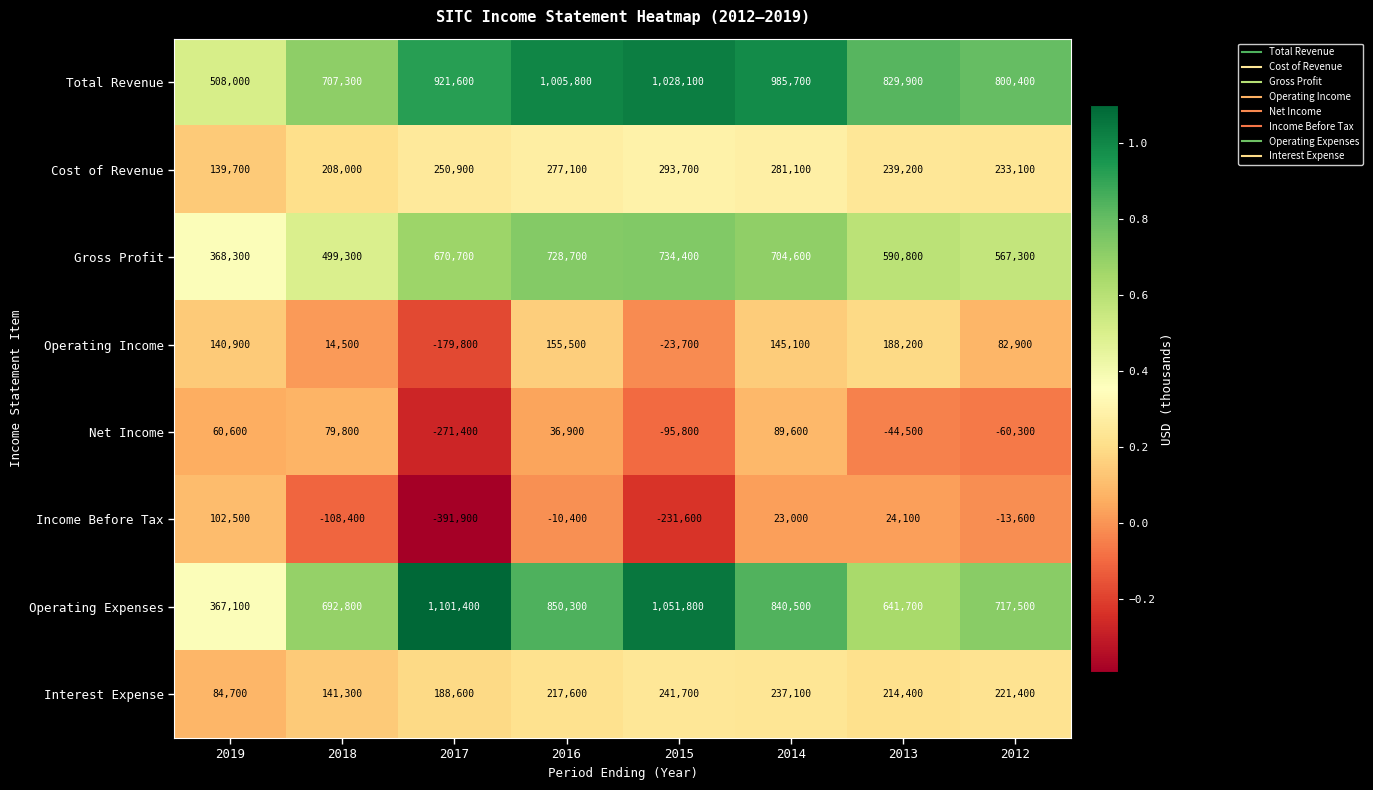

What is the difference between the second highest and minimum values in the Income Before Tax series?

416000